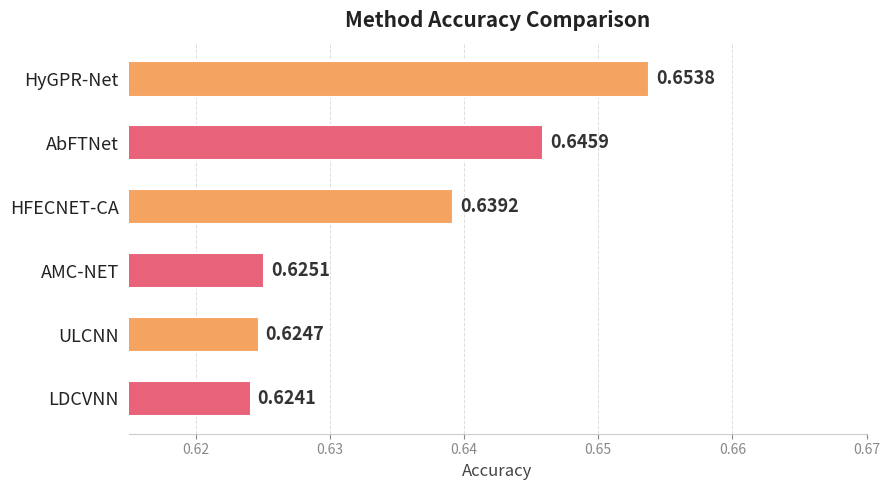

What is the label of the 3rd bar from the top?

HFECNET-CA